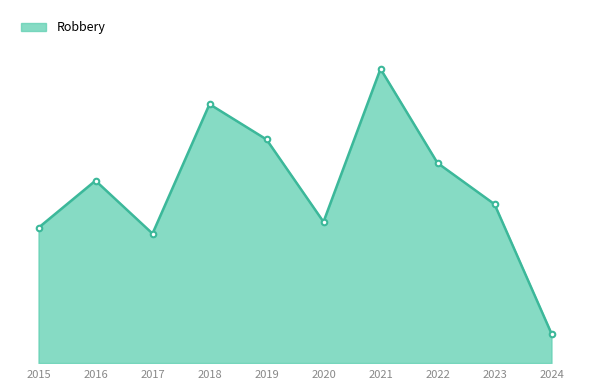

Rank the categories by value from lowest to highest.

2024, 2017, 2015, 2020, 2023, 2016, 2022, 2019, 2018, 2021